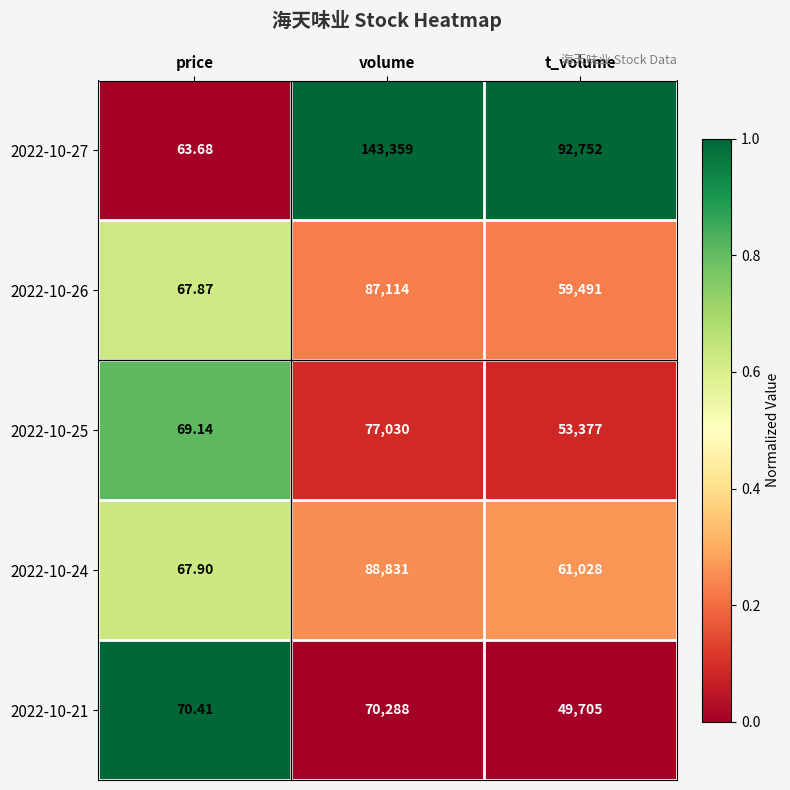

At which category does the chart reach its minimum across all series?

price